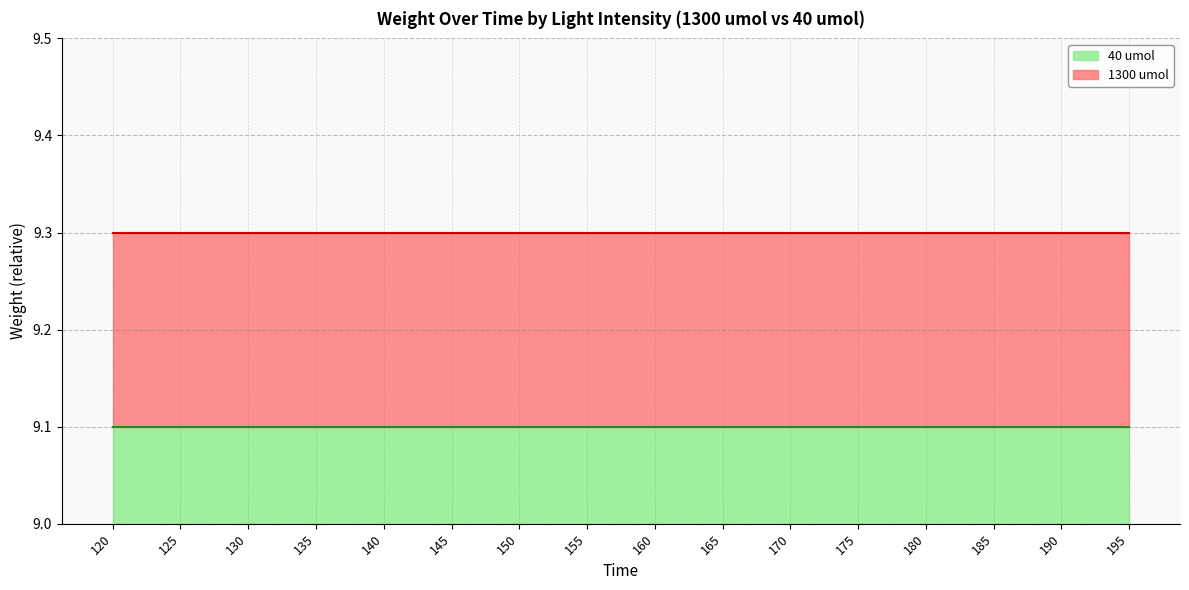

Where is 1300 umol nearest to the value 9?

120